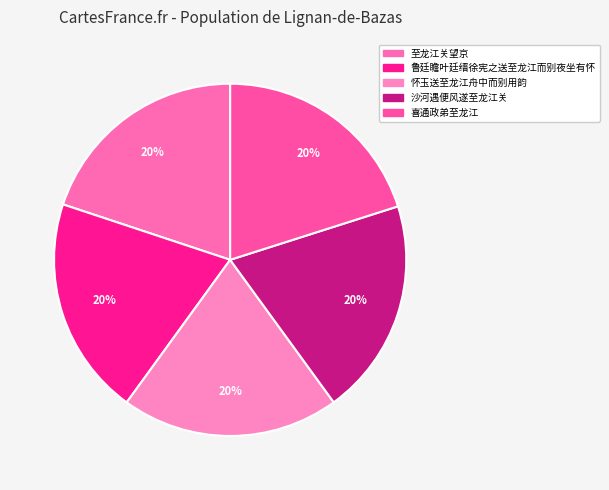

Count the number of slices in the pie.

5